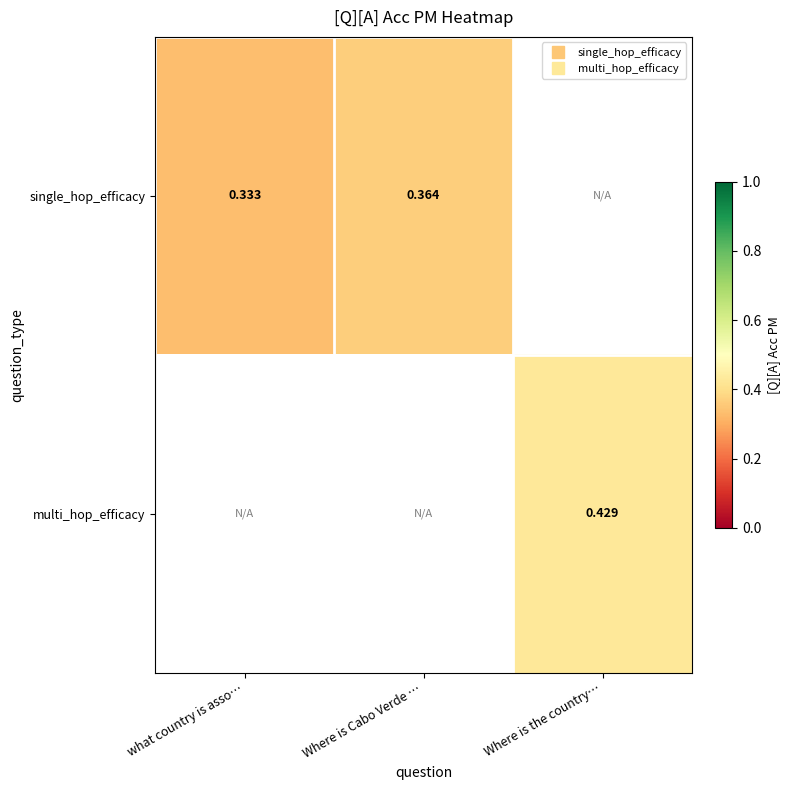

Is the value of single_hop_efficacy at what country is asso… greater than the value of multi_hop_efficacy at what country is asso…?

No